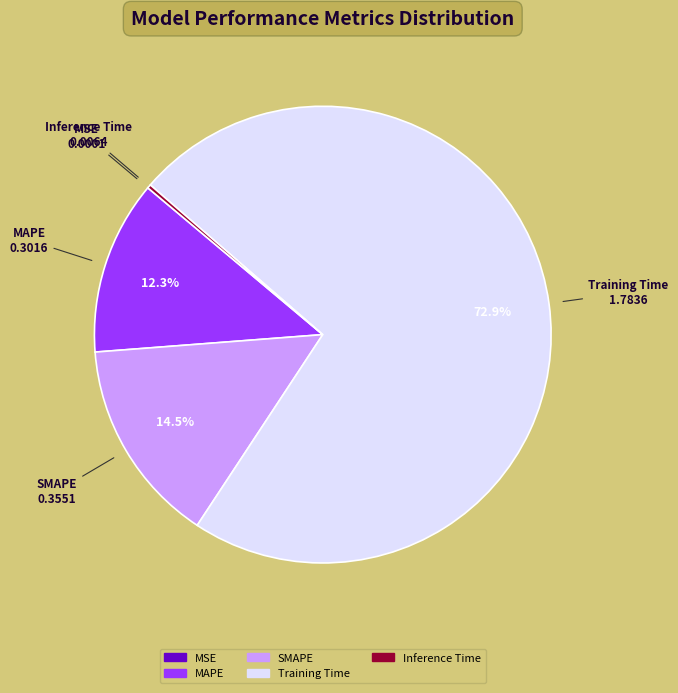

Which category has the biggest portion of the pie?

Training Time